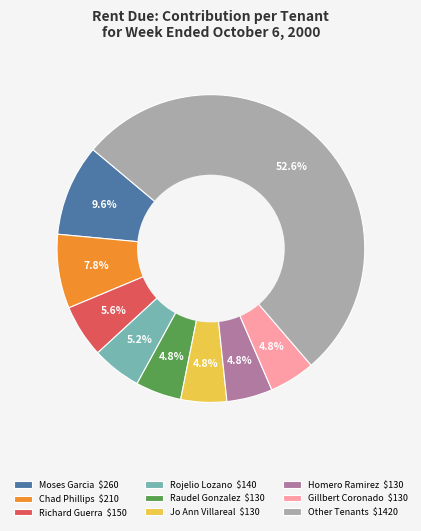

To the nearest percent, what is the difference between the largest and smallest slice percentages?

48%